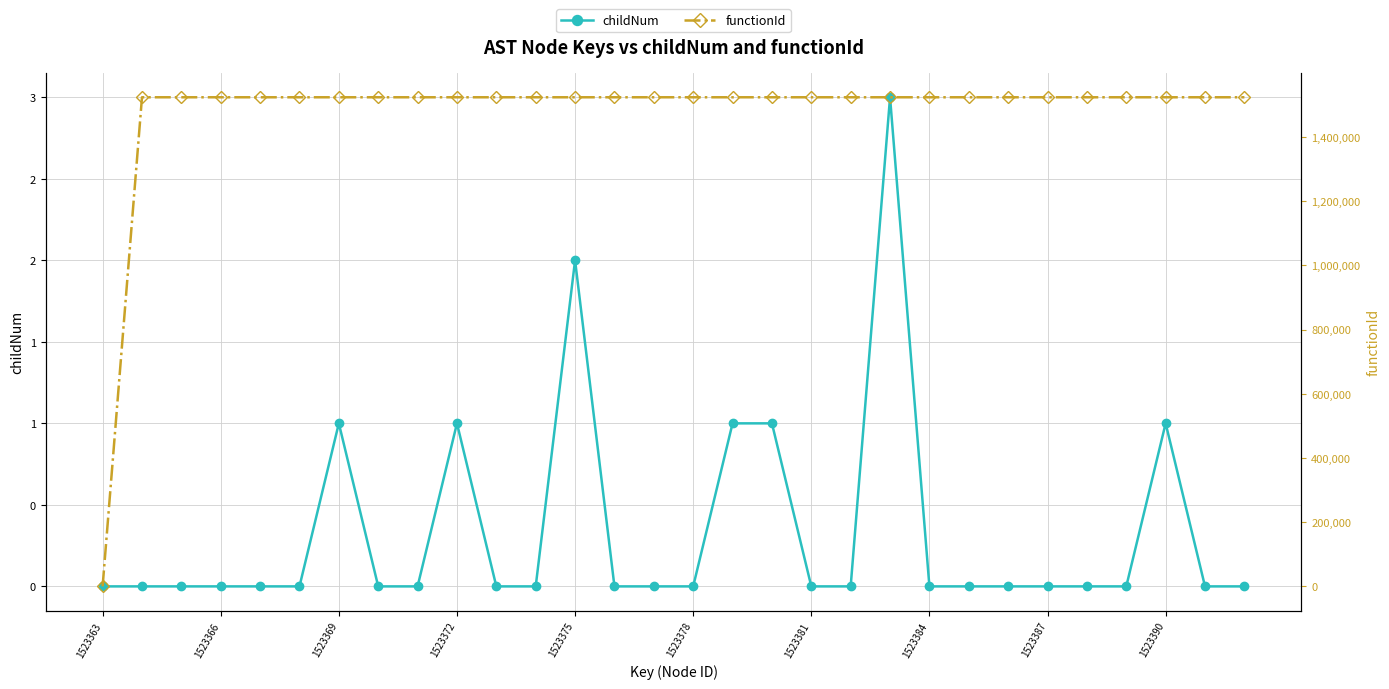

Which category has the lowest value in the functionId series?

1523363